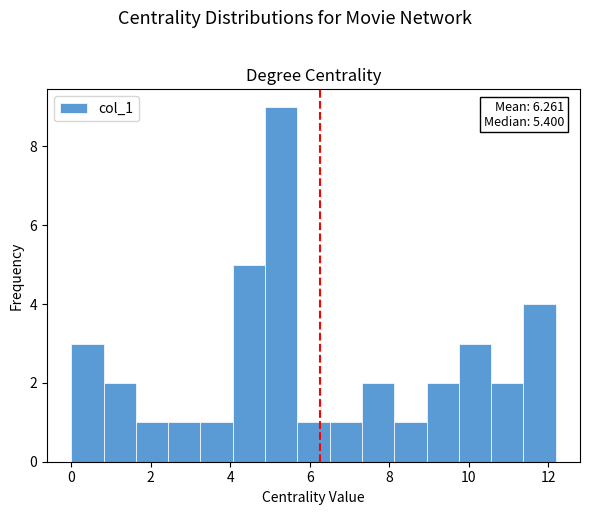

Over which range of the x-axis is the bar tallest?

4.8 to 5.6